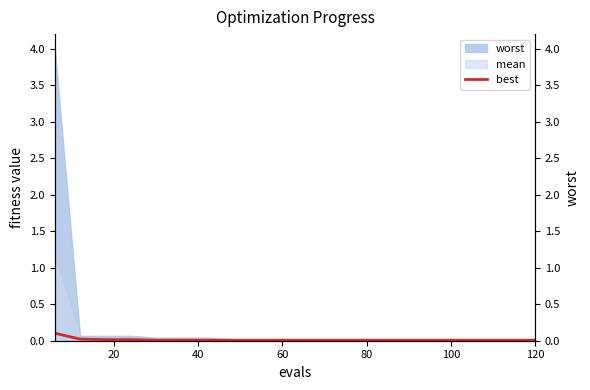

How many data points does each series have?

20